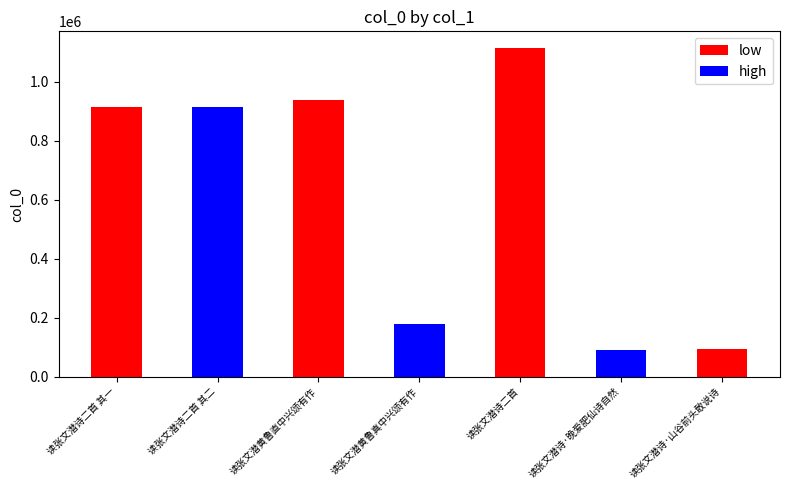

Reading left to right, list all the values displayed in this chart.

读张文潜诗二首 其一=913331	读张文潜诗二首 其二=913330	读张文潜黄鲁直中兴颂有作=939259	读张文潜黄鲁真中兴颂有作=178410	读张文潜诗二首=1115783	读张文潜诗·晚爱肥仙诗自然=91586	读张文潜诗·山谷前头敢说诗=94304